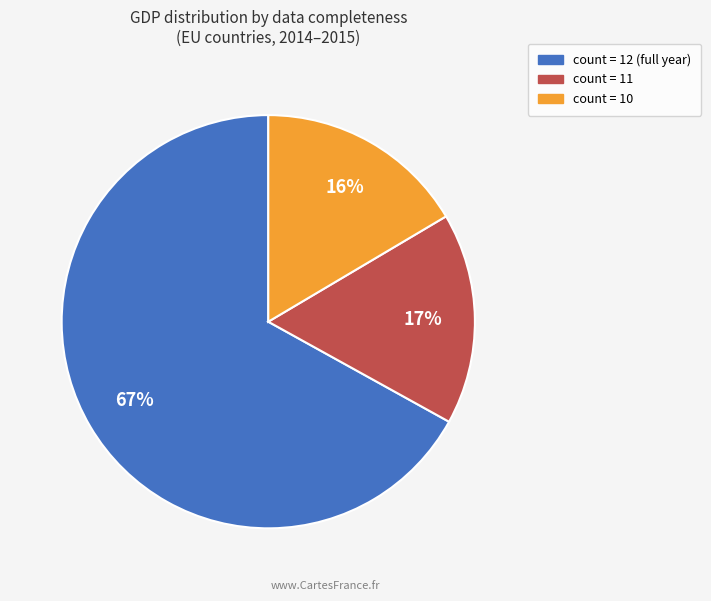

To the nearest percent, what is the average slice percentage?

33%